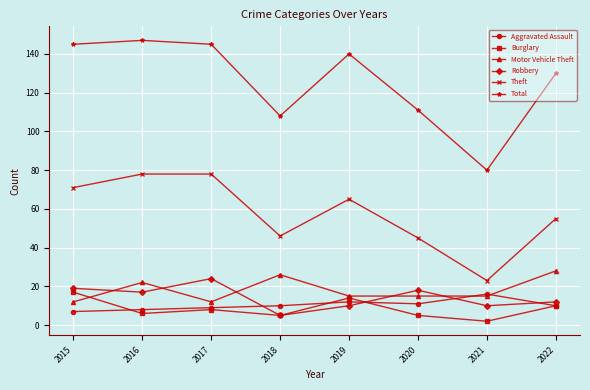

True or false: Theft and Burglary cross at least once.

False